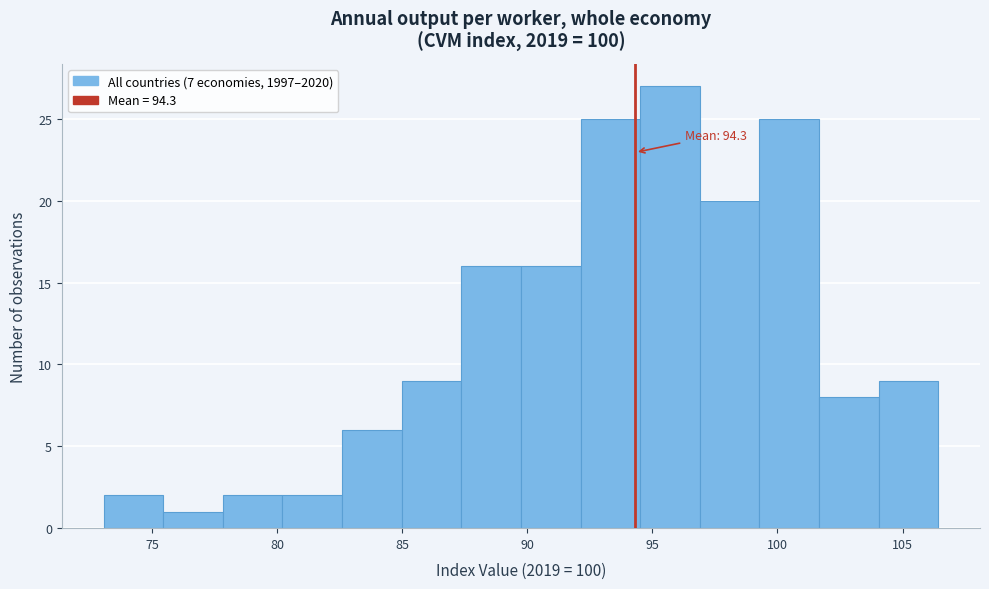

Over which range of the x-axis is the bar tallest?

94.5 to 97.0